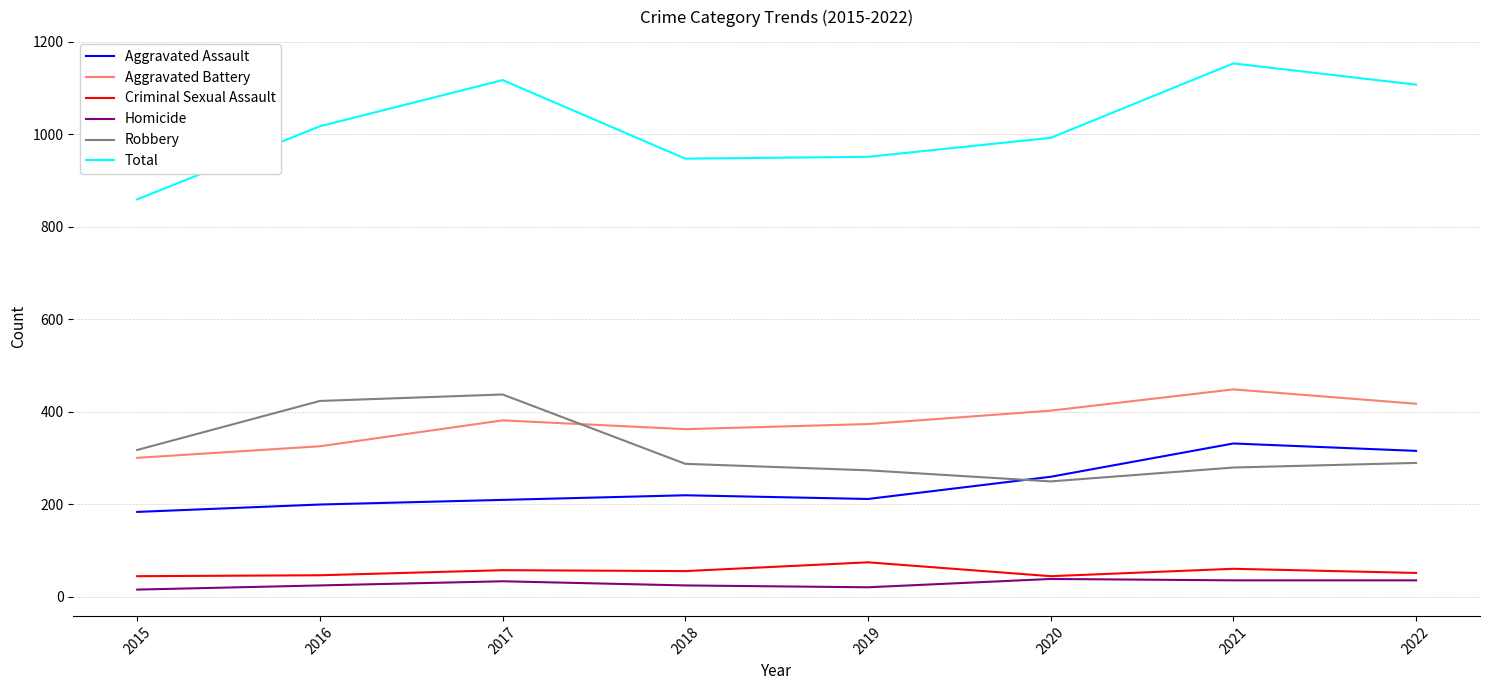

What is the sum of the Homicide values at 2017 and 2016?

57